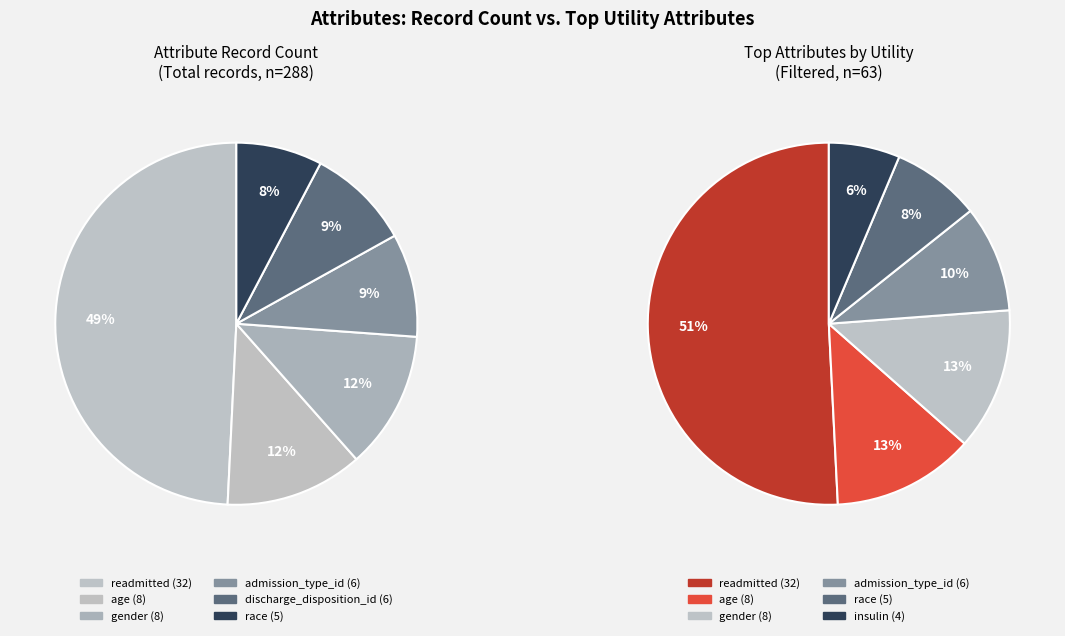

Does gender represent more than half of the total?

No